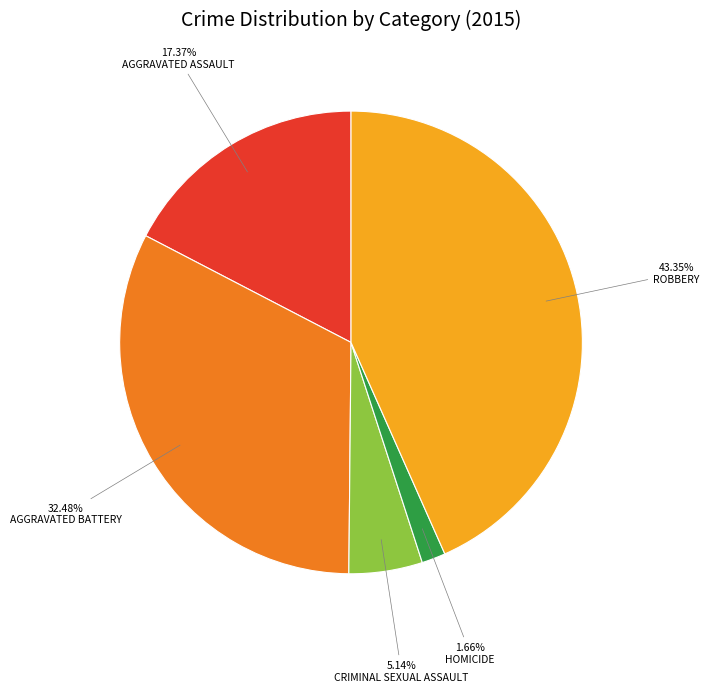

Is there any slice that represents more than half of the pie?

No